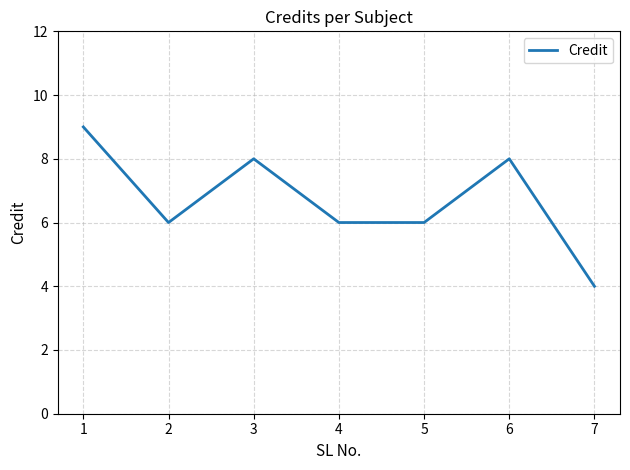

Reading left to right, what are all the values shown in this chart?

1=9	2=6	3=8	4=6	5=6	6=8	7=4